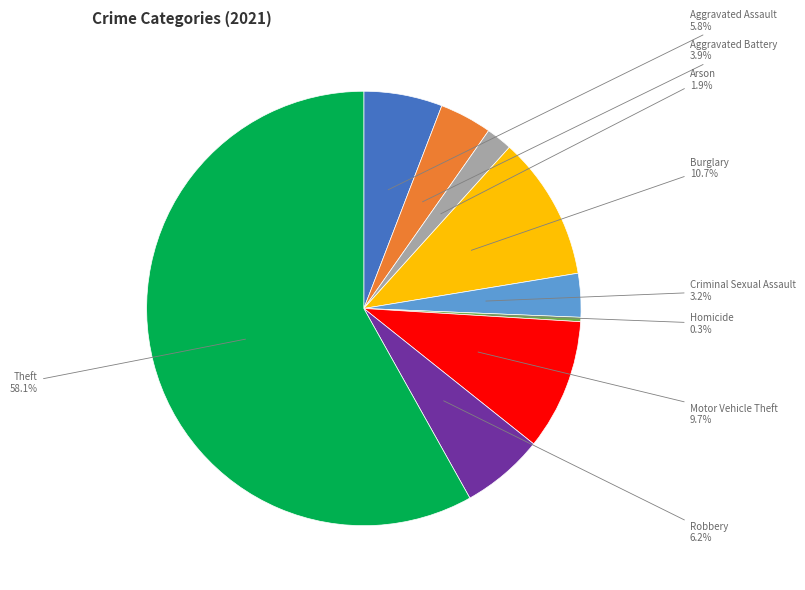

What percentage is the Aggravated Assault slice, to the nearest percent?

6%